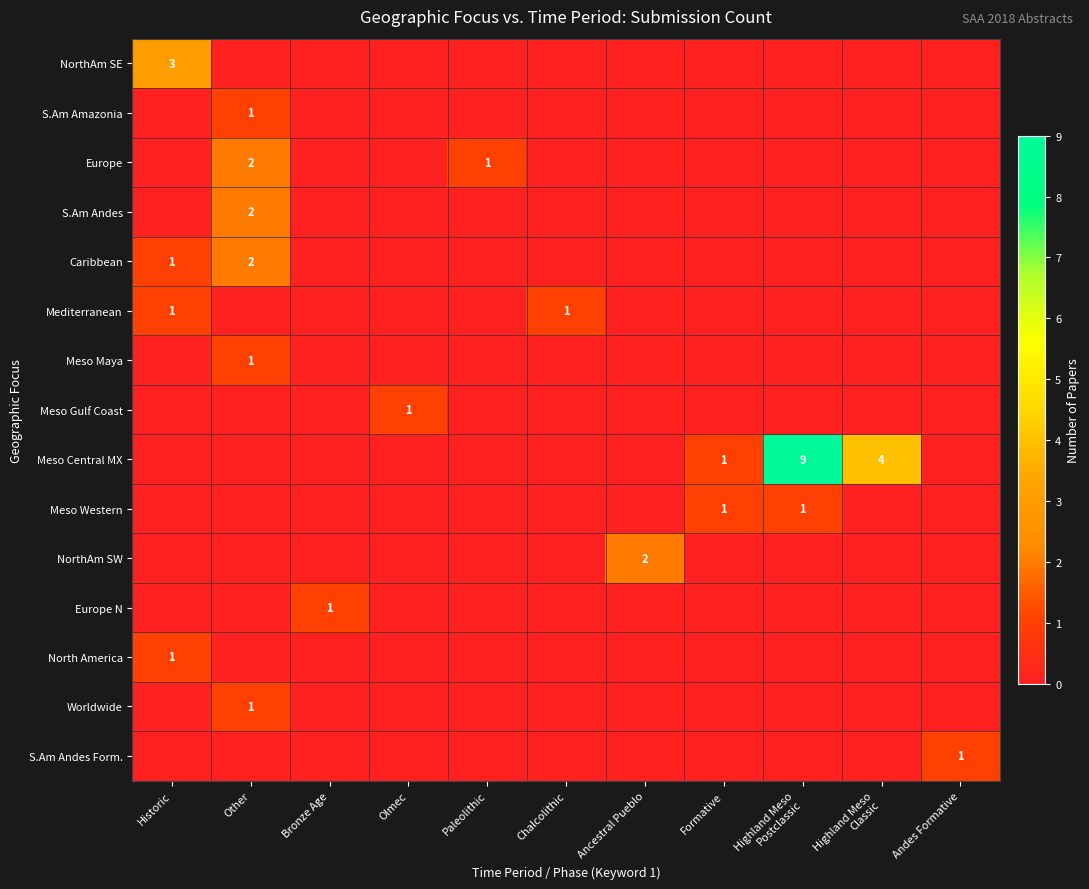

What is the spread (max minus min) of values at Olmec?

1